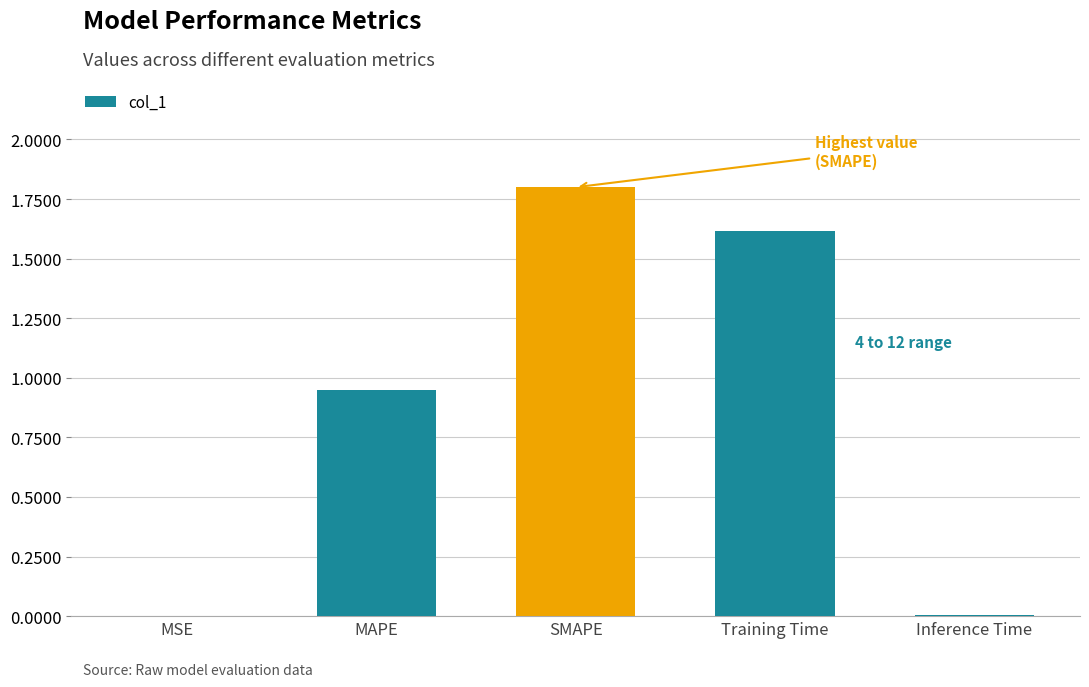

Which has a higher value, Inference Time or MAPE?

MAPE